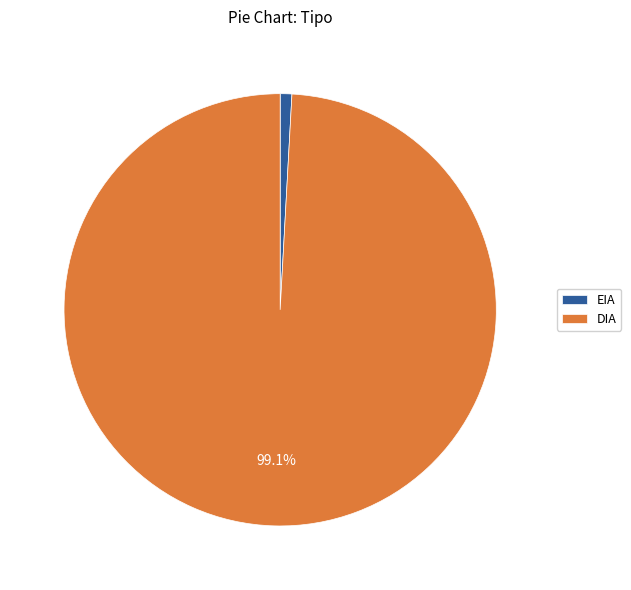

Which category has the smallest portion of the pie?

EIA